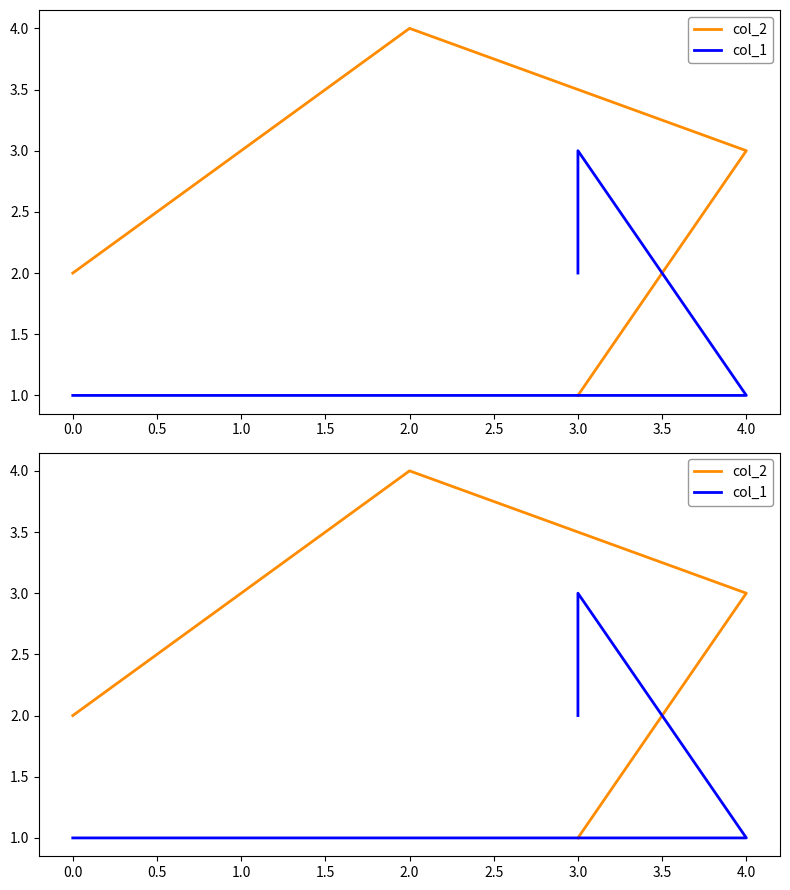

What is the difference between the maximum and minimum values in the col_2 series?

3